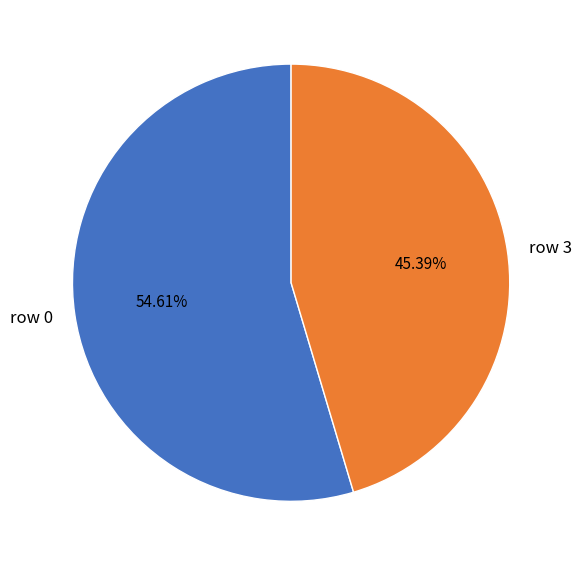

To the nearest percent, what percentage of the pie is row 3?

45%